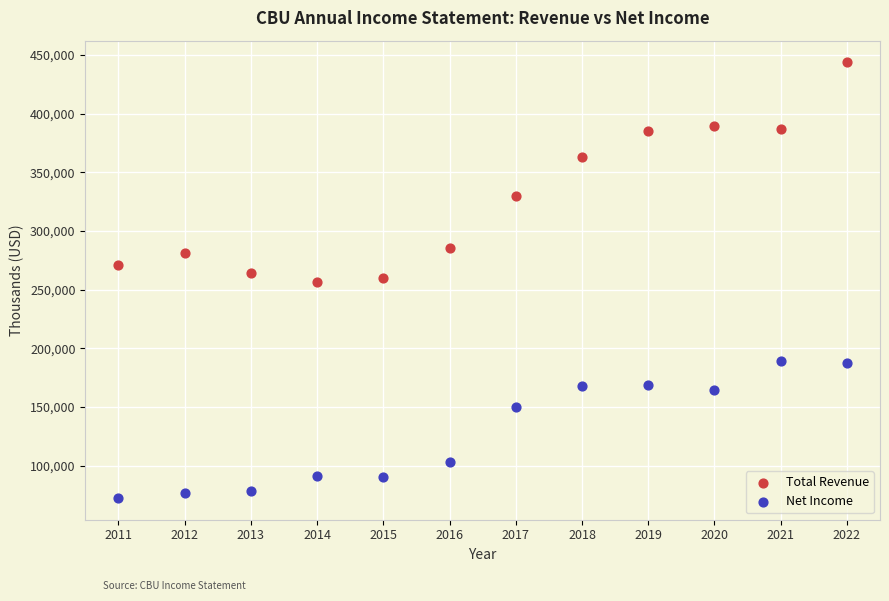

Which series has the widest spread of Y values?

Total Revenue